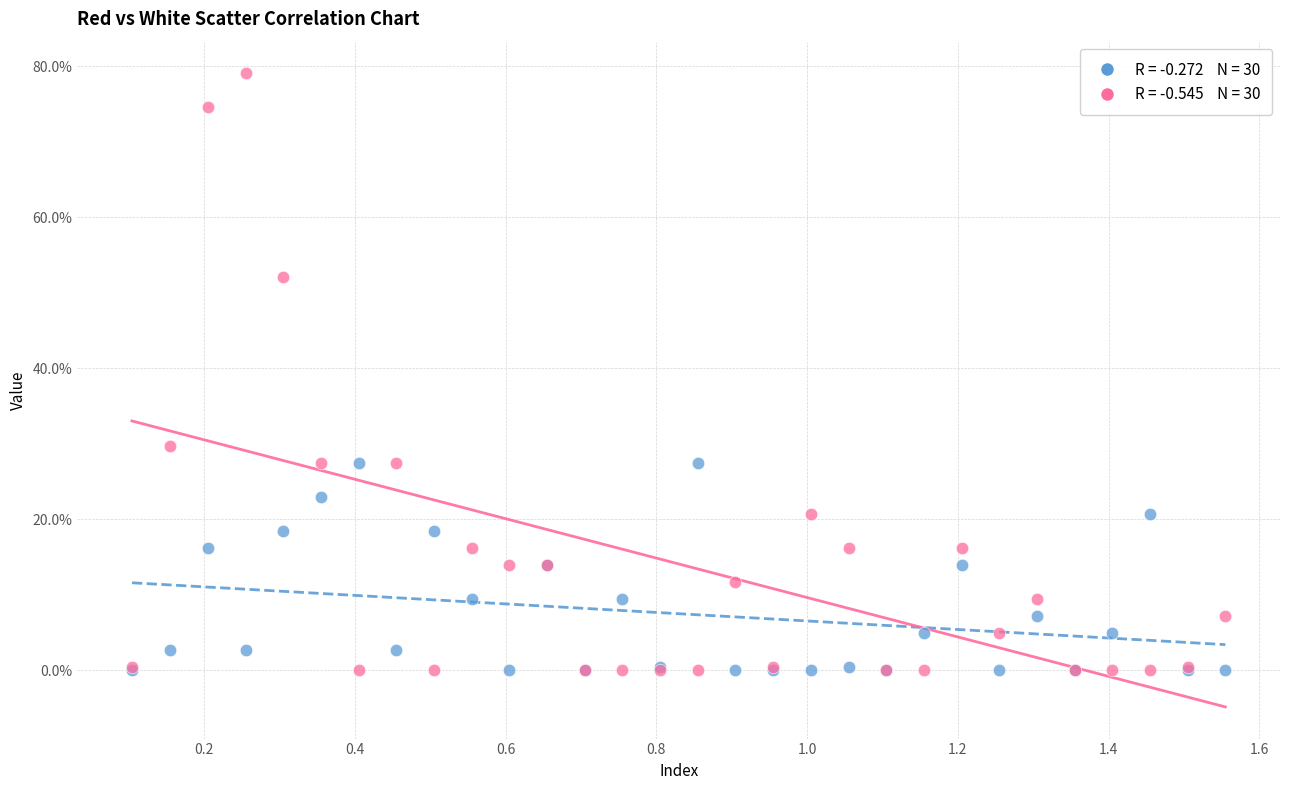

Across all series, what Y value is closest to 39?

29.7